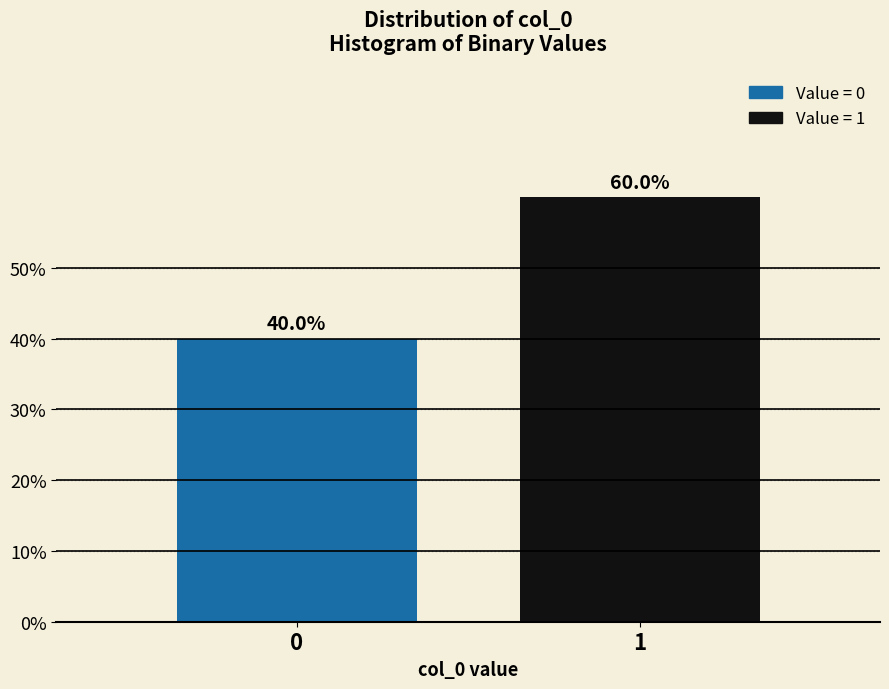

Reading right to left, transcribe all the data shown in this chart.

1=60	0=40